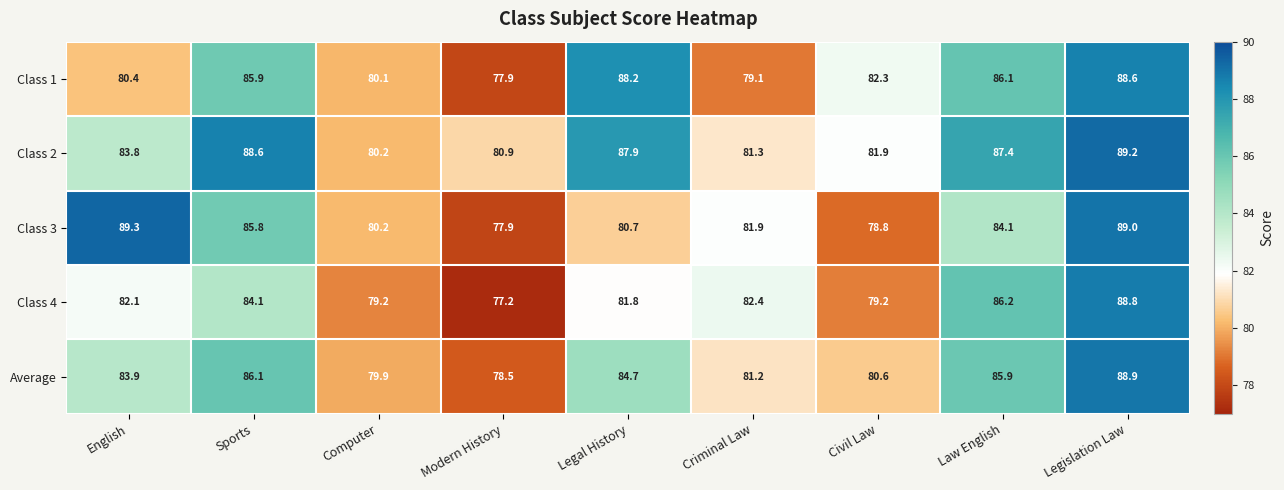

Which series changed the most between Computer and Legislation Law?

Class 4